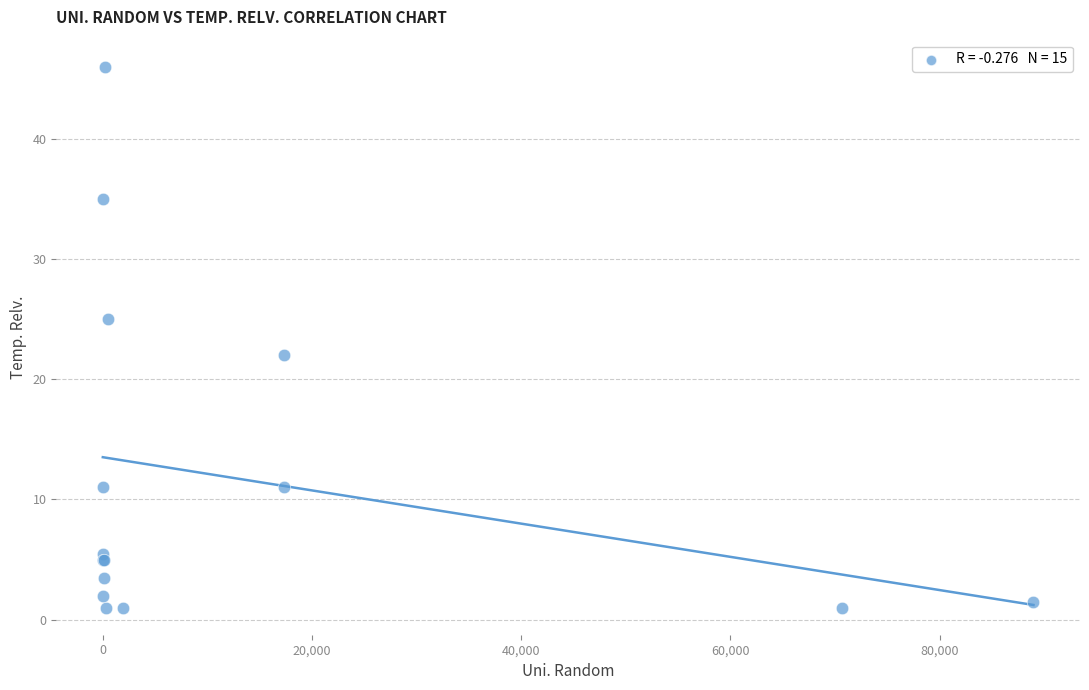

What Y value in the scatter plot is closest to 23?

22.0